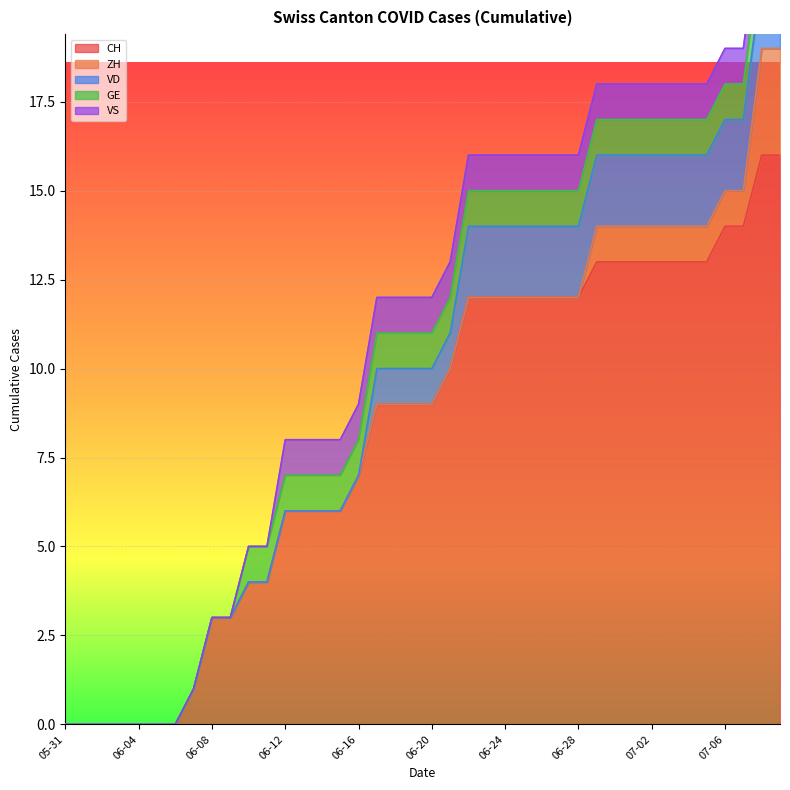

What is the sum of all GE values?

30